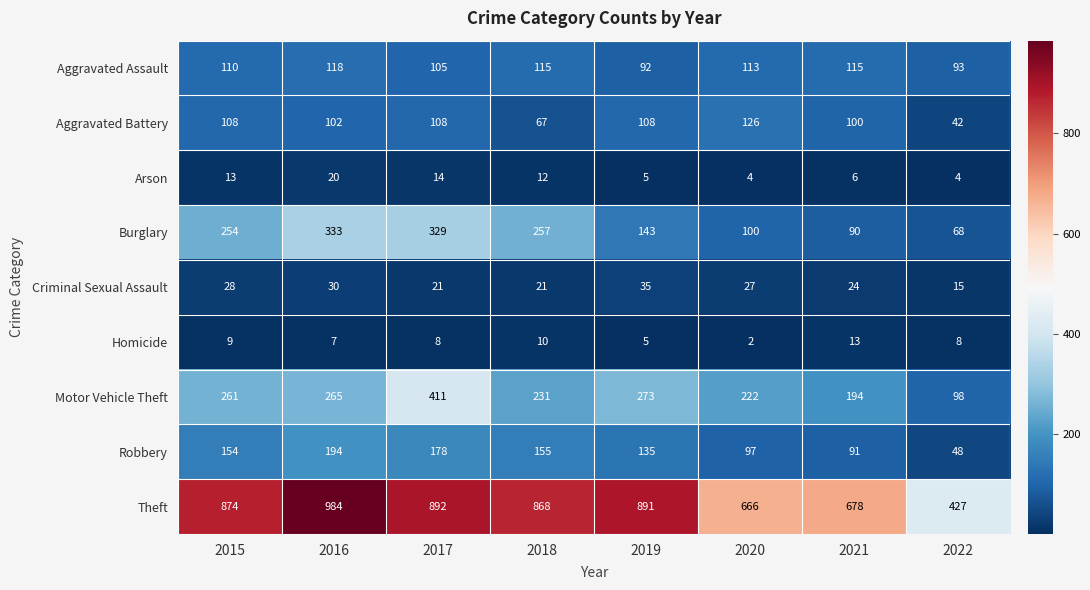

At 2017, list the series in order from smallest to largest.

Homicide, Arson, Criminal Sexual Assault, Aggravated Assault, Aggravated Battery, Robbery, Burglary, Motor Vehicle Theft, Theft